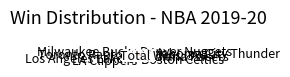

What is the ratio of the value at Indiana Pacers to the value at LA Clippers?

1.0